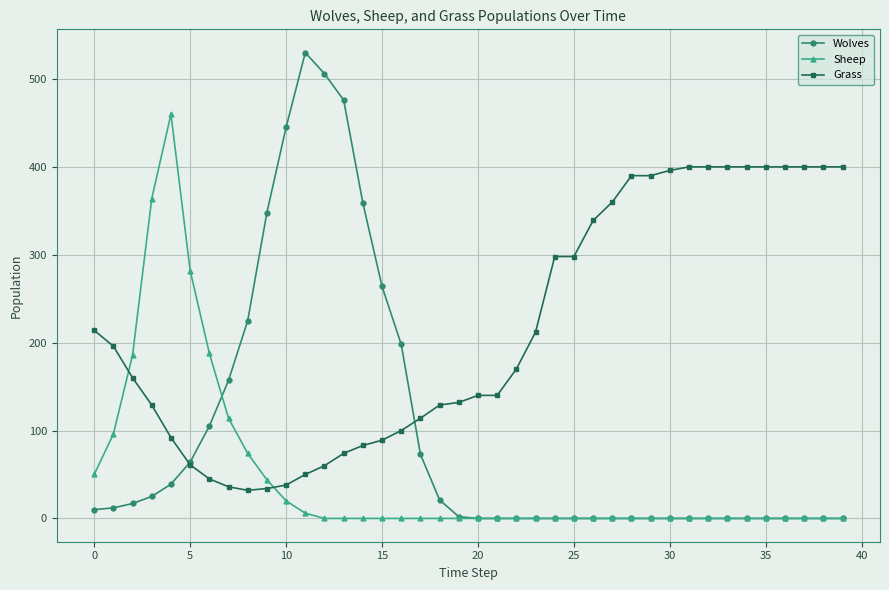

Which series has the widest spread of values?

Wolves